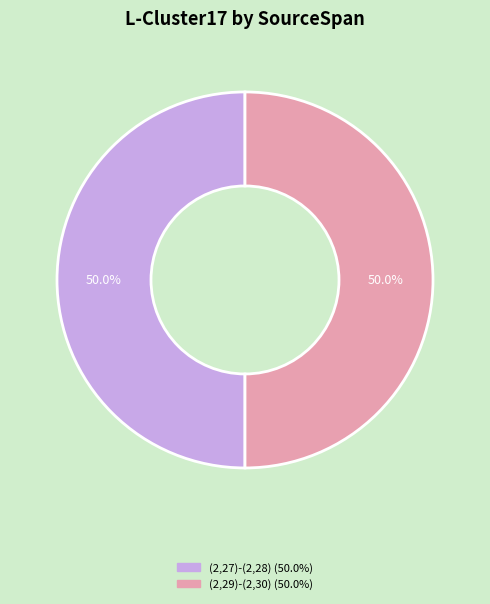

How many segments does this pie chart have?

2